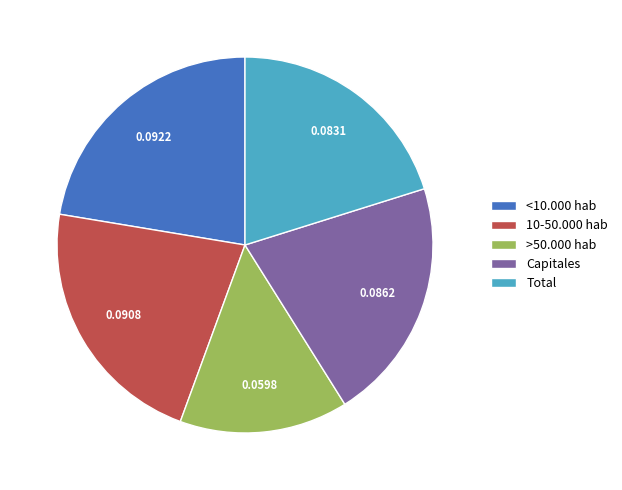

Which category has the smallest portion of the pie?

>50.000 hab